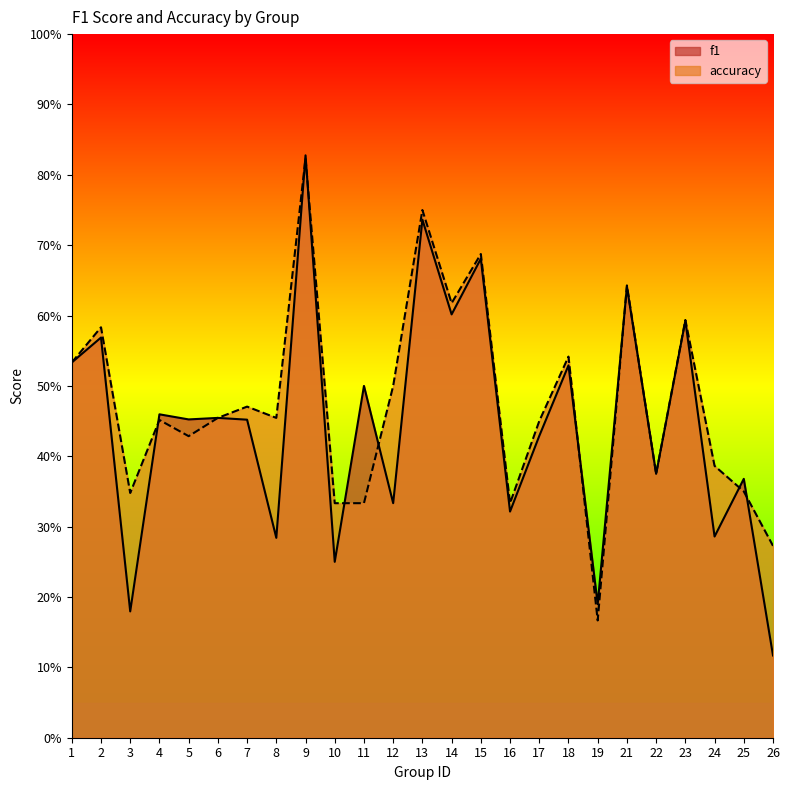

What is the maximum value shown in the chart?

0.8